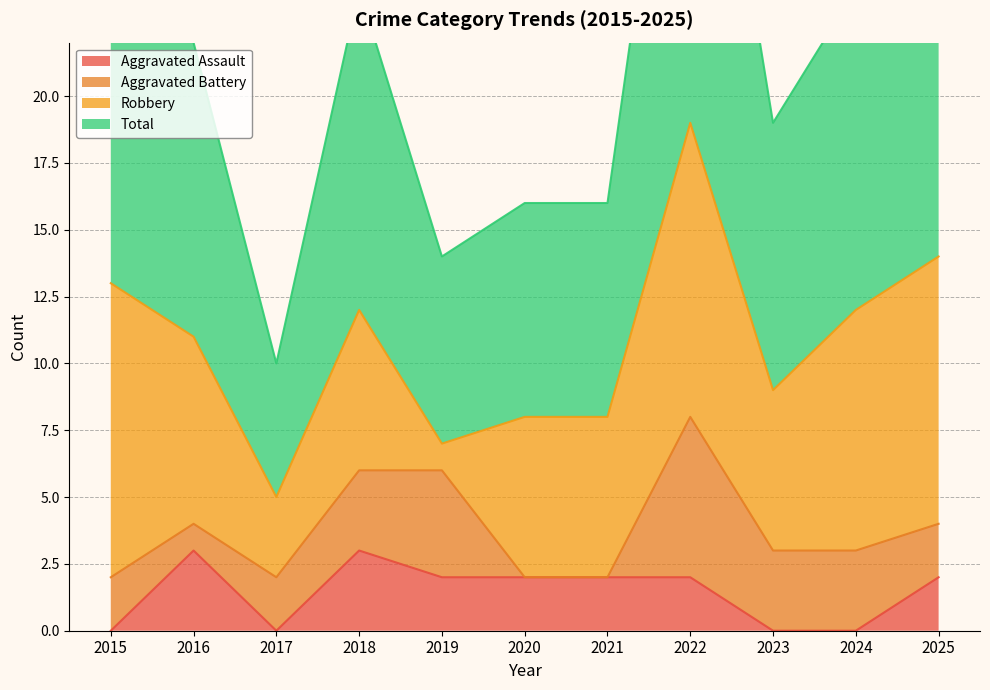

What is the maximum value for Aggravated Assault?

3